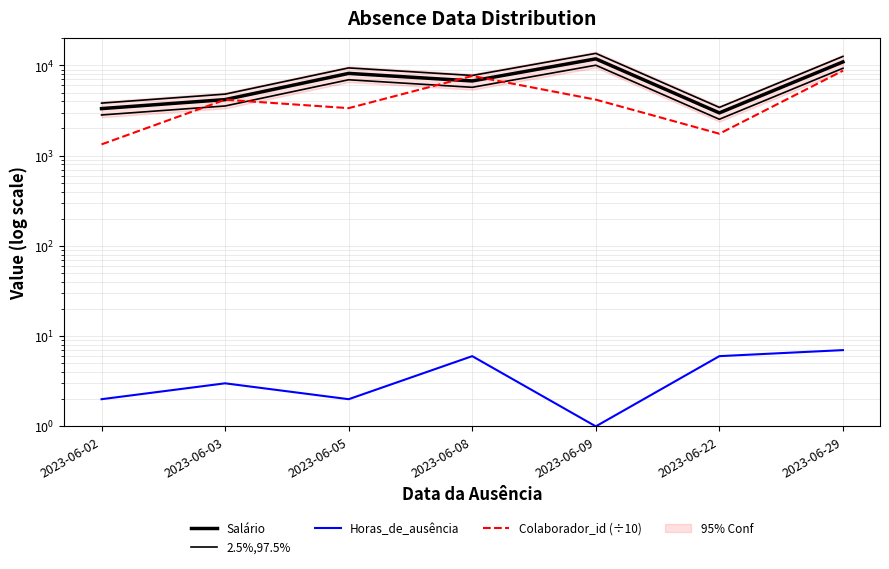

Does the chart have visible grid lines?

Yes